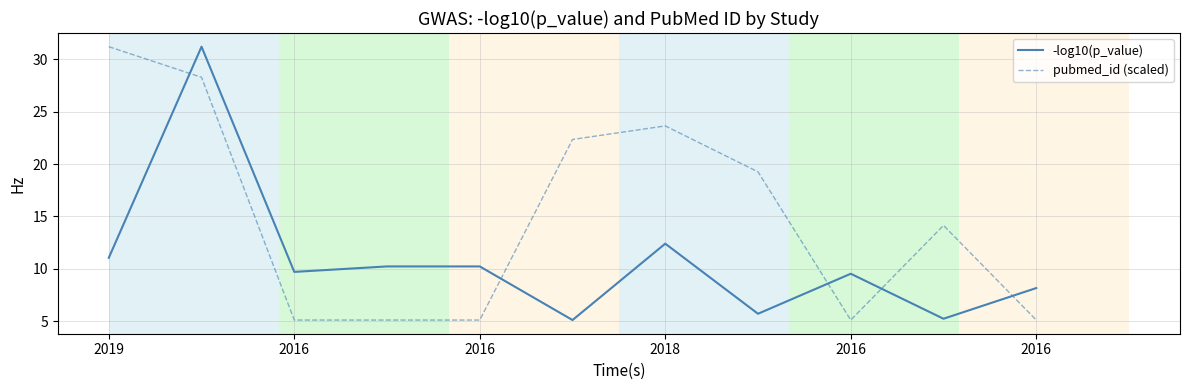

What is the sum of all -log10(p_value) values?

118.5